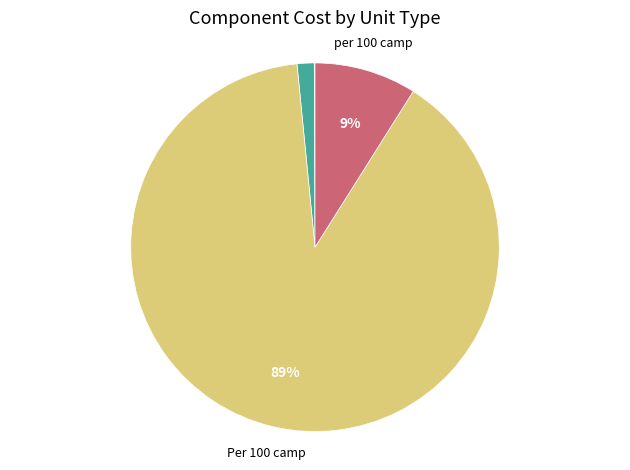

Is there a majority slice in this chart?

Yes